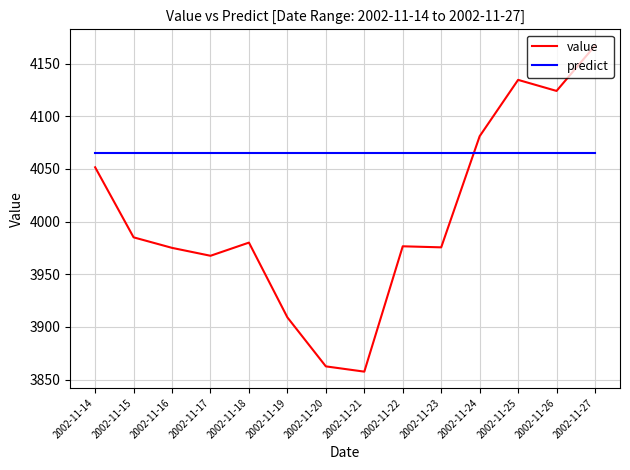

What is the approximate value of predict at 2002-11-24?

4065.0